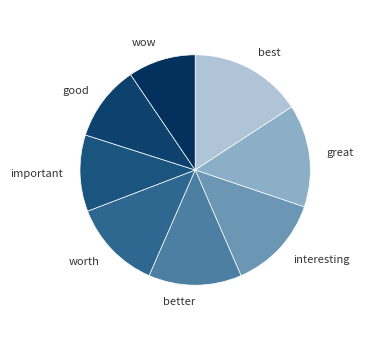

Which slice is the smallest?

wow